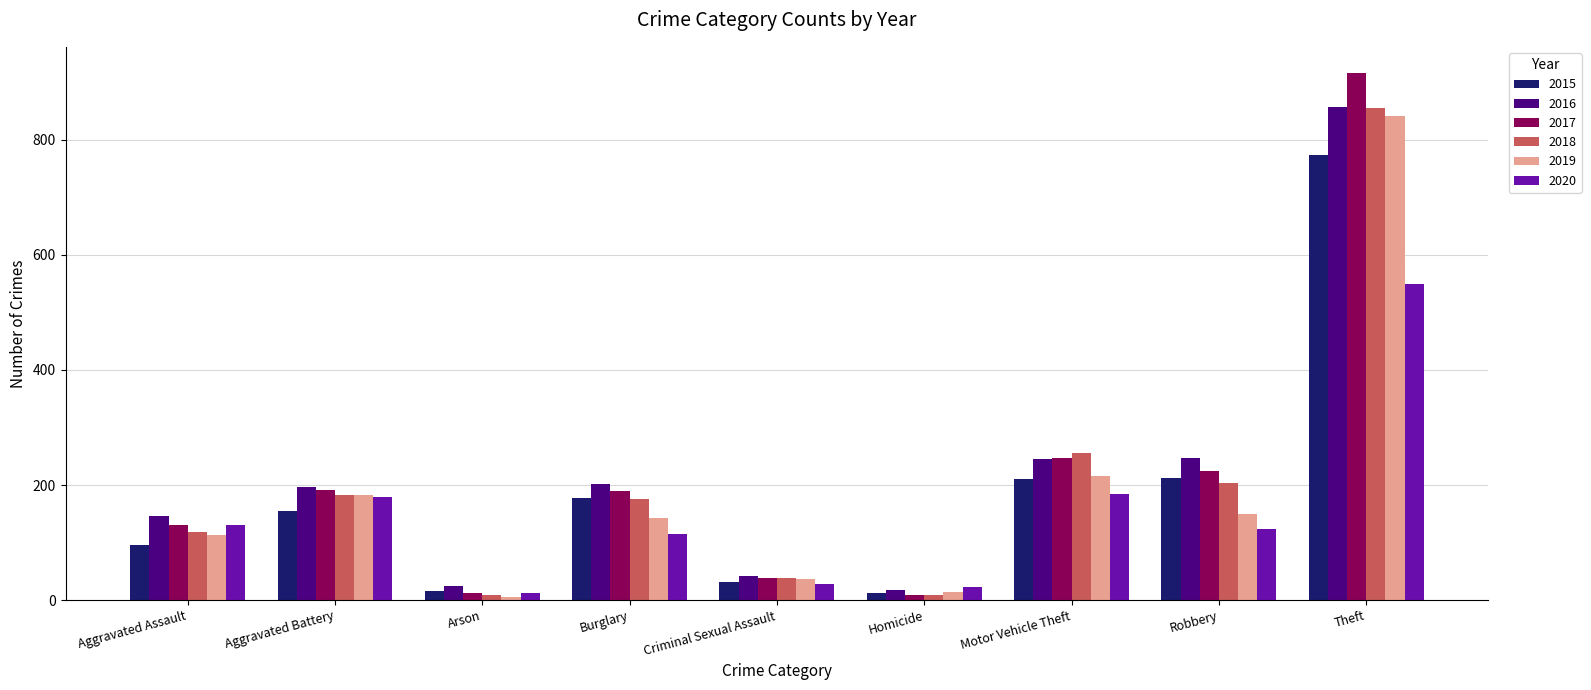

What is the label of the 4th bar from the right?

Homicide